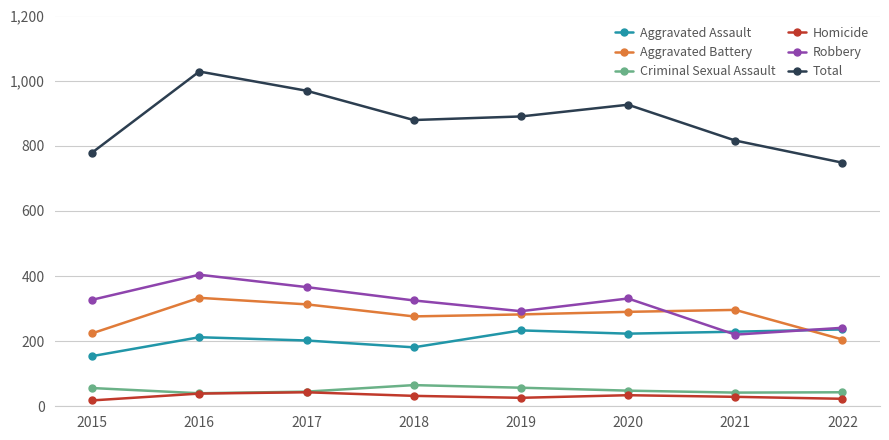

Which series has the largest total across all categories?

Total